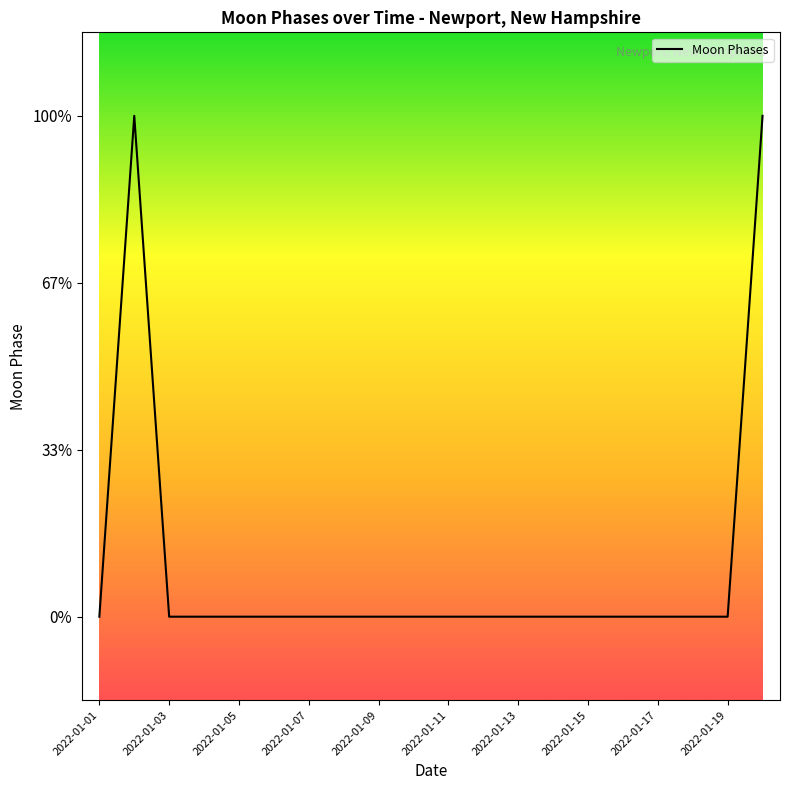

Where is the data nearest to the value 1?

2022-01-01